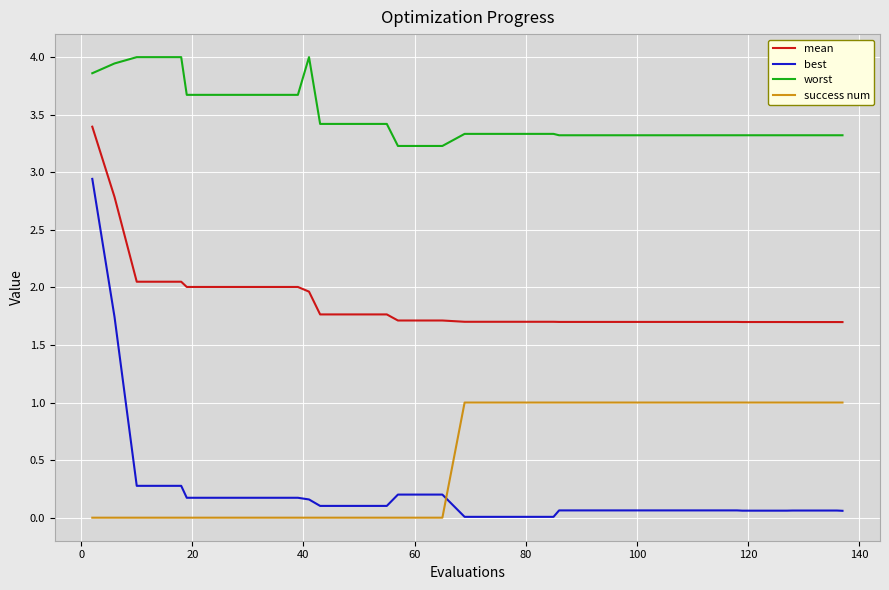

Which series has the largest total across all categories?

worst